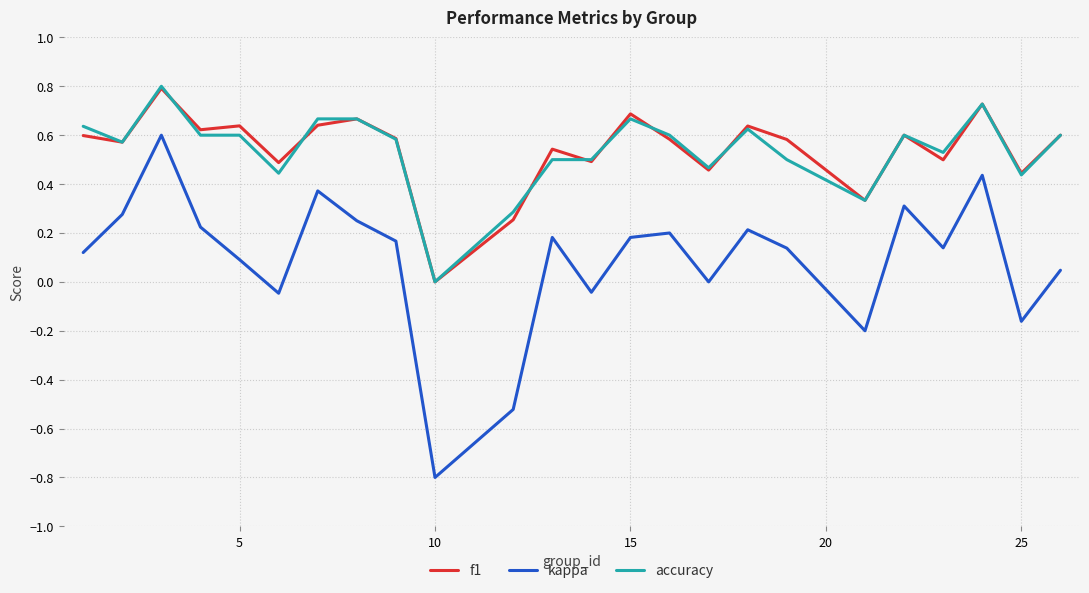

True or false: accuracy and kappa intersect in this chart.

False